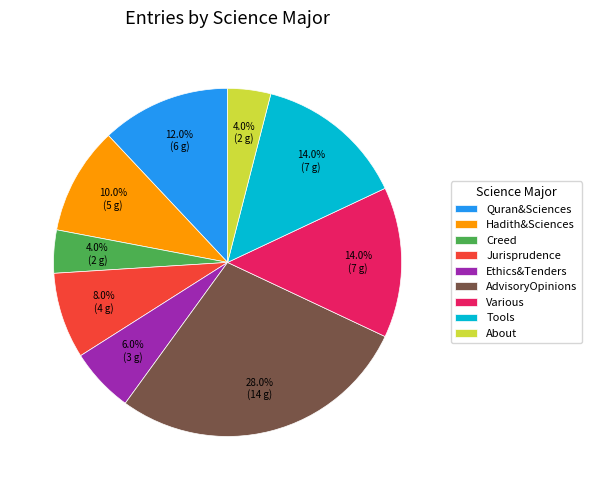

Is there a majority slice in this chart?

No